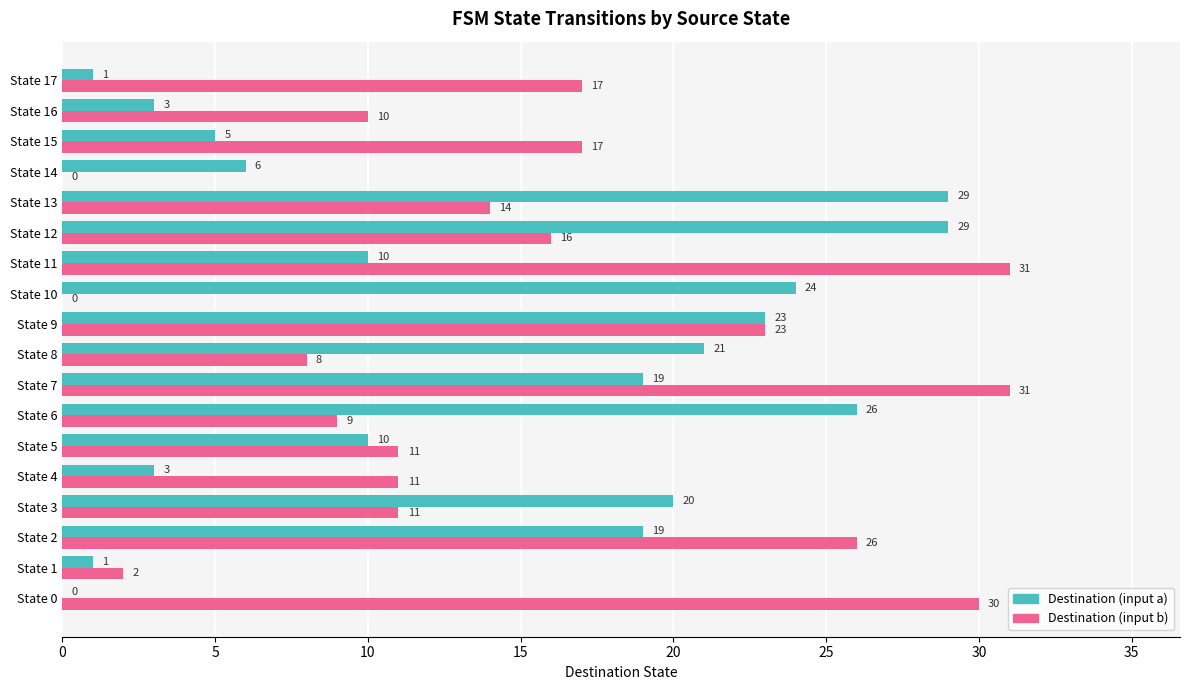

At which category is the sum across all series the highest?

State 7